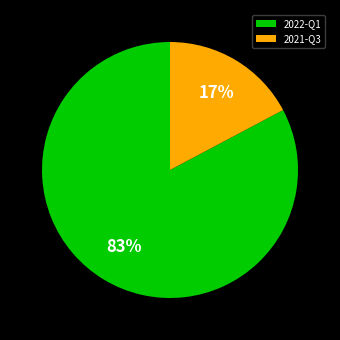

Which slice is the smallest?

2021-Q3